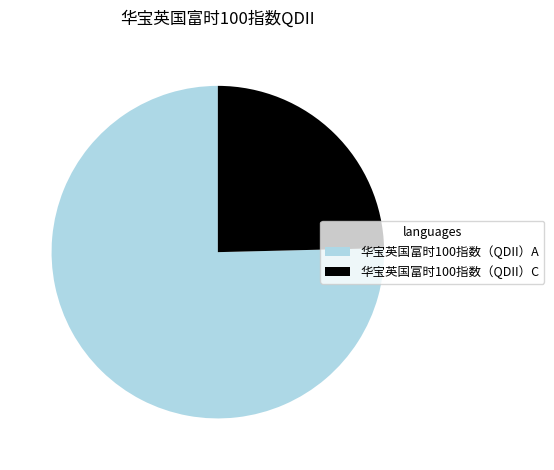

Do 华宝英国富时100指数（QDII）A and 华宝英国富时100指数（QDII）C together represent more than half of the pie?

Yes